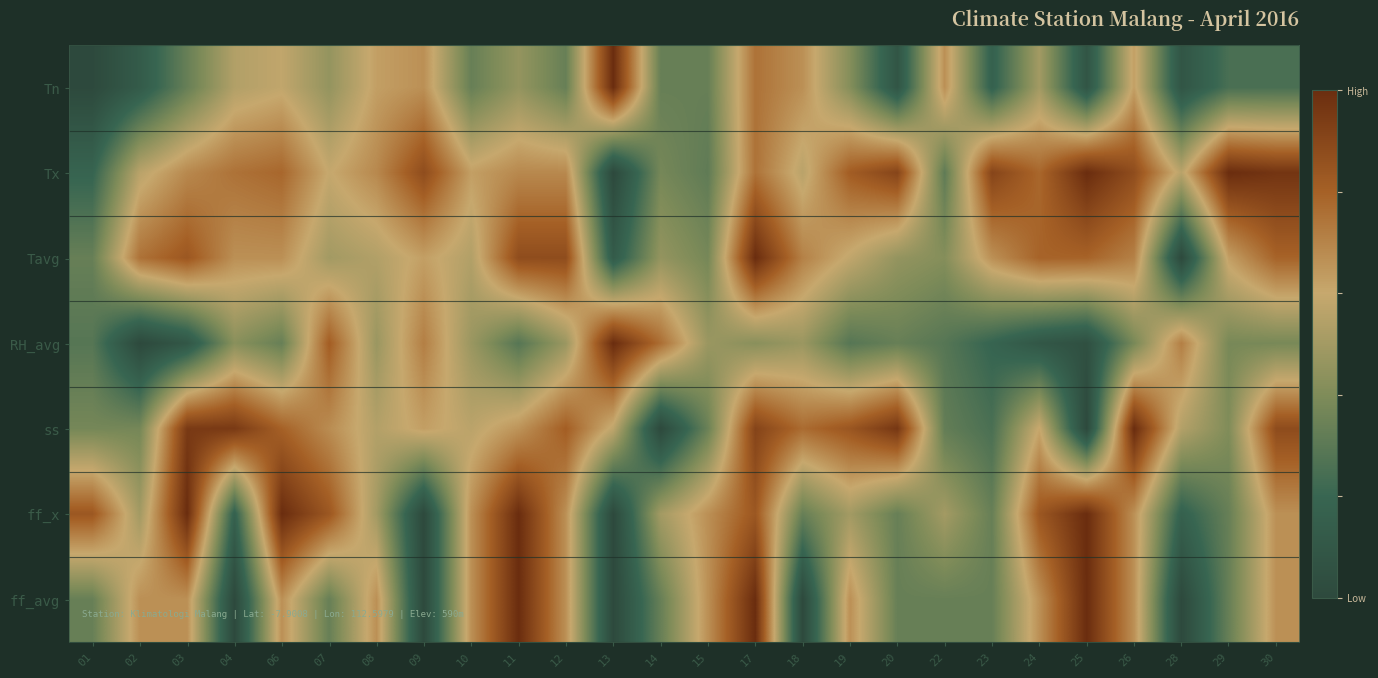

Reading right to left, extract all data points from this chart.

Tn: 30=0.3	29=0.3	28=0.1	26=0.6	25=0.1	24=0.5	23=0.2	22=0.7	20=0.1	19=0.4	18=0.7	17=0.7	15=0.3	14=0.3	13=1.0	12=0.3	11=0.5	10=0.3	09=0.7	08=0.6	07=0.5	06=0.6	04=0.5	03=0.3	02=0.1	01=0.0
Tx: 30=1.0	29=1.0	28=0.6	26=0.9	25=1.0	24=0.8	23=0.9	22=0.3	20=0.9	19=0.8	18=0.6	17=0.7	15=0.3	14=0.4	13=0.0	12=0.7	11=0.7	10=0.6	09=0.9	08=0.7	07=0.6	06=0.8	04=0.7	03=0.7	02=0.6	01=0.2
Tavg: 30=0.8	29=0.6	28=0.0	26=0.7	25=0.8	24=0.8	23=0.7	22=0.4	20=0.5	19=0.6	18=0.7	17=1.0	15=0.4	14=0.5	13=0.1	12=0.9	11=0.9	10=0.5	09=0.6	08=0.5	07=0.5	06=0.7	04=0.7	03=0.8	02=0.7	01=0.3
RH_avg: 30=0.4	29=0.4	28=0.7	26=0.4	25=0.0	24=0.1	23=0.2	22=0.3	20=0.3	19=0.3	18=0.5	17=0.4	15=0.5	14=0.8	13=1.0	12=0.5	11=0.3	10=0.5	09=0.7	08=0.5	07=0.8	06=0.3	04=0.4	03=0.1	02=0.0	01=0.3
ss: 30=0.9	29=0.4	28=0.5	26=1.0	25=0.0	24=0.6	23=0.3	22=0.3	20=1.0	19=0.8	18=0.8	17=0.9	15=0.3	14=0.0	13=0.6	12=0.8	11=0.7	10=0.6	09=0.6	08=0.5	07=0.7	06=0.8	04=0.9	03=0.9	02=0.4	01=0.4
ff_x: 30=0.7	29=0.3	28=0.2	26=0.7	25=1.0	24=0.8	23=0.3	22=0.5	20=0.3	19=0.5	18=0.3	17=0.8	15=0.7	14=0.5	13=0.0	12=0.7	11=1.0	10=0.7	09=0.0	08=0.5	07=0.8	06=1.0	04=0.2	03=1.0	02=0.5	01=0.8
ff_avg: 30=0.7	29=0.3	28=0.0	26=0.7	25=1.0	24=0.7	23=0.3	22=0.3	20=0.3	19=0.7	18=0.0	17=1.0	15=0.7	14=0.3	13=0.0	12=0.7	11=1.0	10=0.7	09=0.0	08=0.7	07=0.3	06=0.7	04=0.0	03=0.7	02=0.7	01=0.3